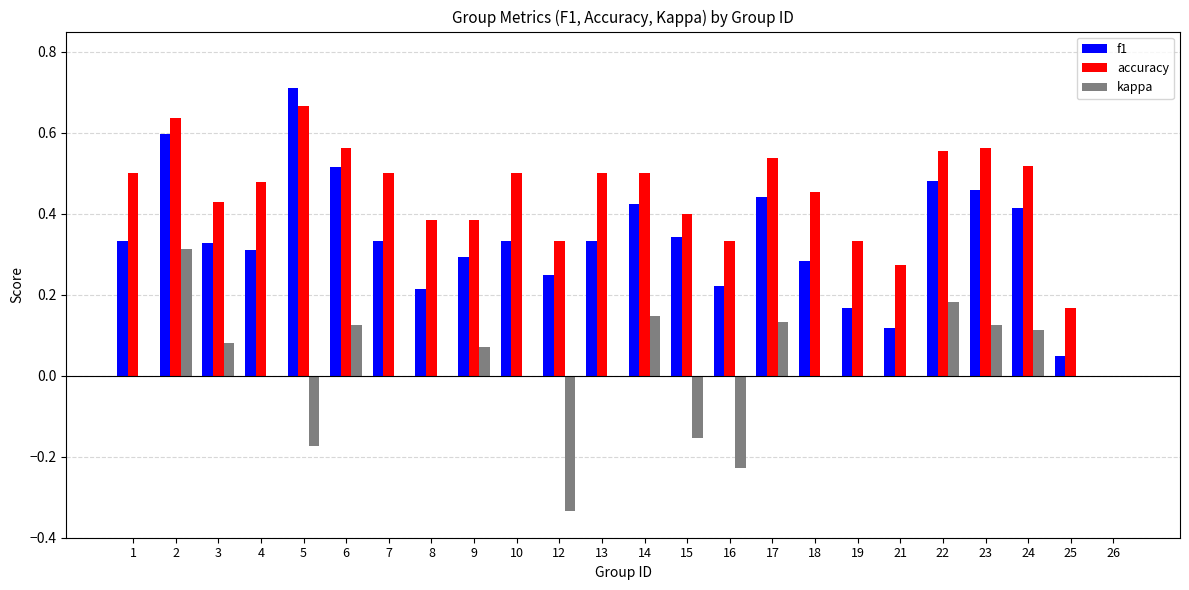

Between 10 and 26, which series saw the biggest shift?

accuracy